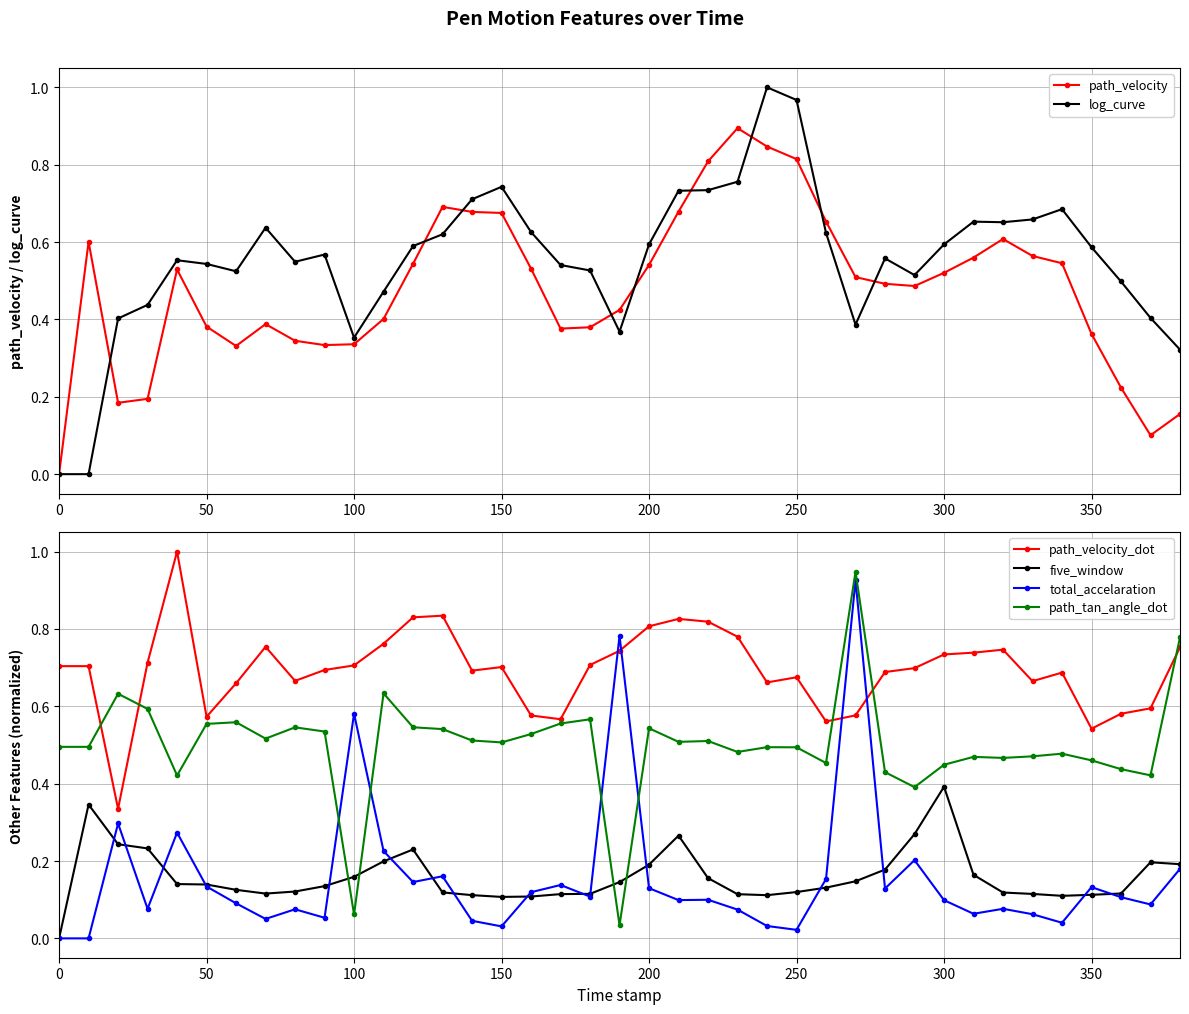

Rank the series by their maximum value, from highest to lowest.

log_curve, path_velocity_dot, path_tan_angle_dot, total_accelaration, path_velocity, five_window